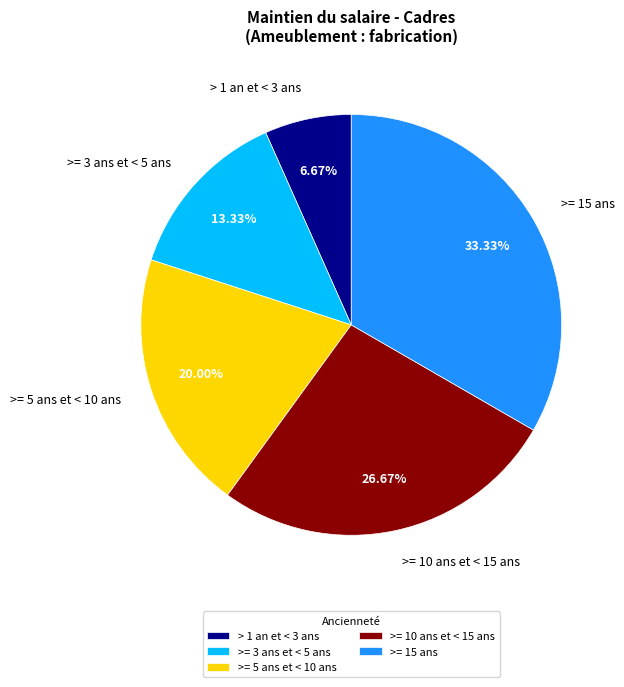

Which slice is the smallest?

> 1 an et < 3 ans